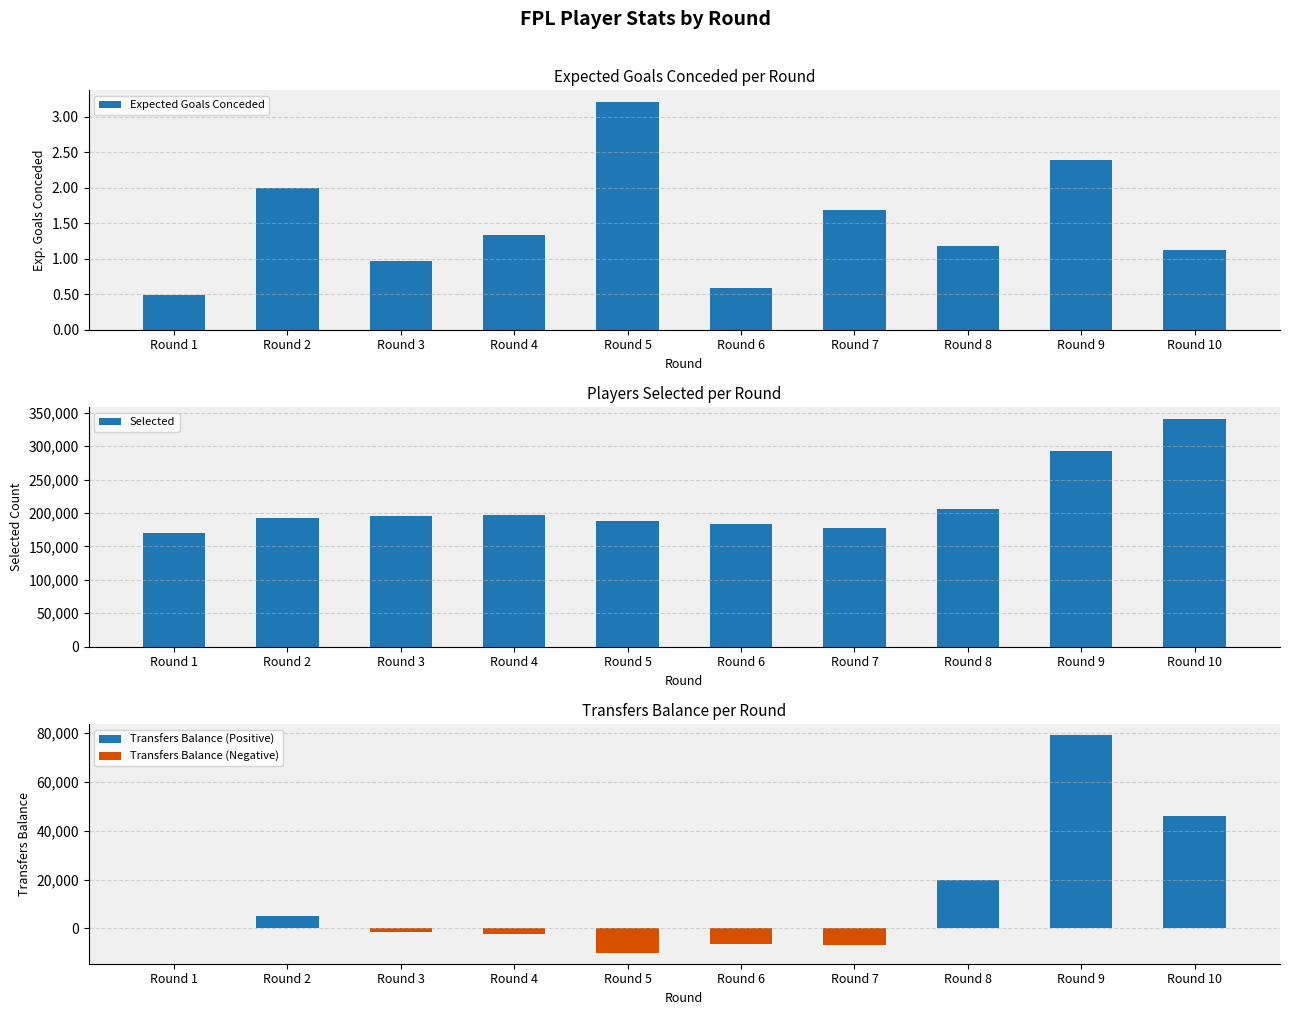

Reading left to right, extract all data points from this chart.

Expected Goals Conceded: 0.5	2.0	1.0	1.3	3.2	0.6	1.7	1.2	2.4	1.1
Selected: 170832.0	193051.0	195002.0	196869.0	188171.0	182809.0	176903.0	205733.0	293128.0	341001.0
Transfers Balance (Positive): 0.0	5233.0	0.0	0.0	0.0	0.0	0.0	19817.0	79031.0	45965.0
Transfers Balance (Negative): 0.0	0.0	-1457.0	-2070.0	-9980.0	-6552.0	-6796.0	0.0	0.0	0.0